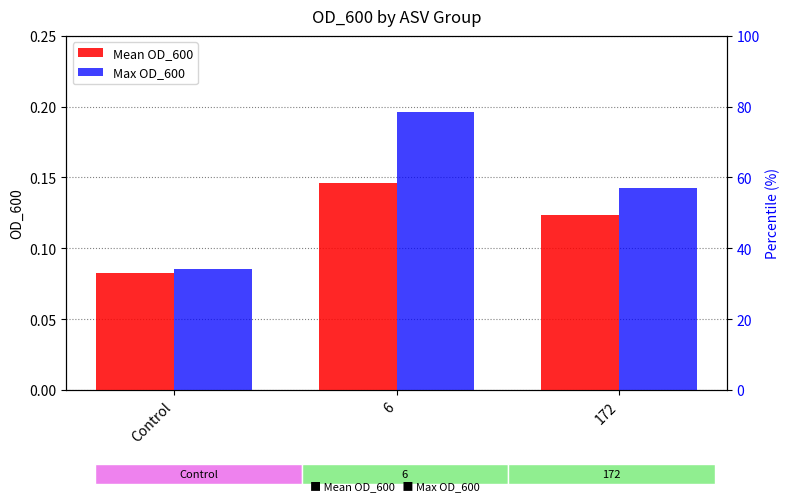

What is the maximum value shown in the chart?

0.2